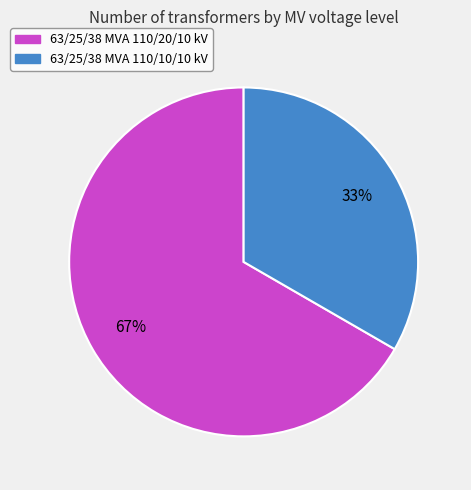

Does 63/25/38 MVA 110/10/10 kV account for over 50% of the chart?

No